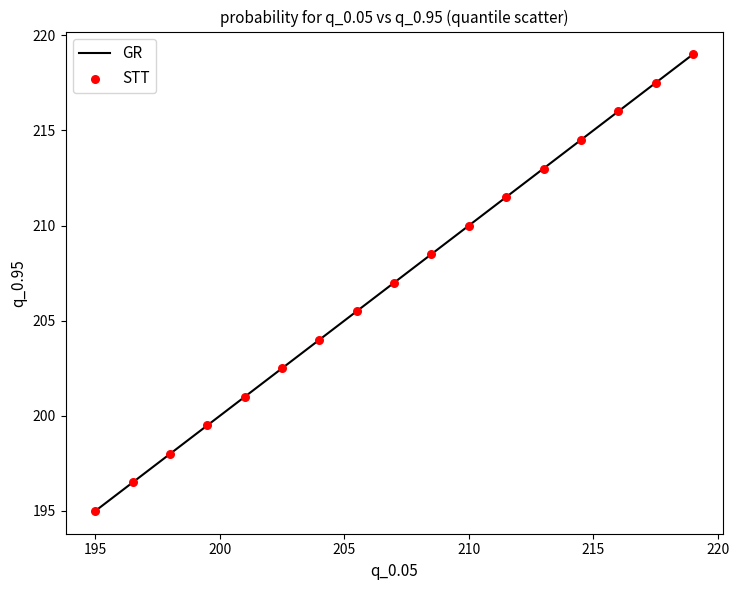

What is the greatest value displayed?

219.0